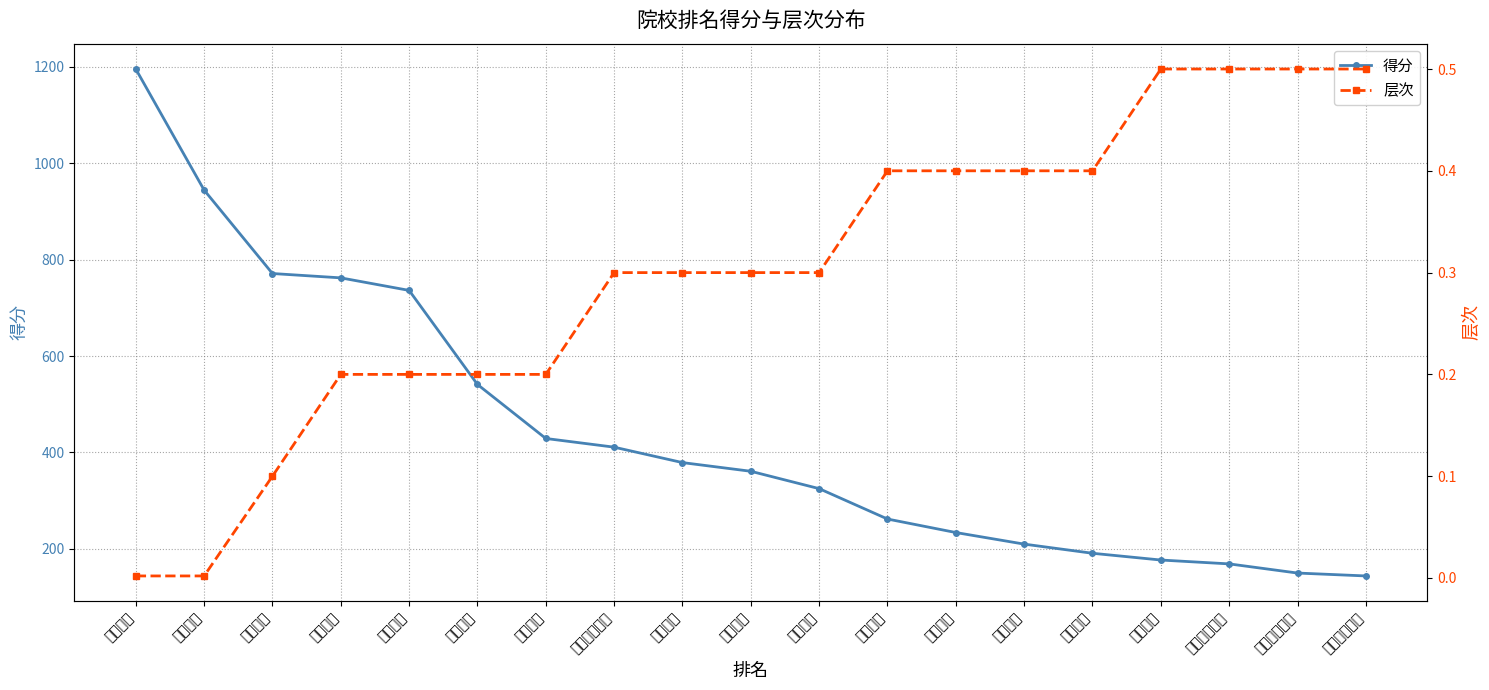

What is the difference between the second highest and second lowest values in the 层次 series?

0.5